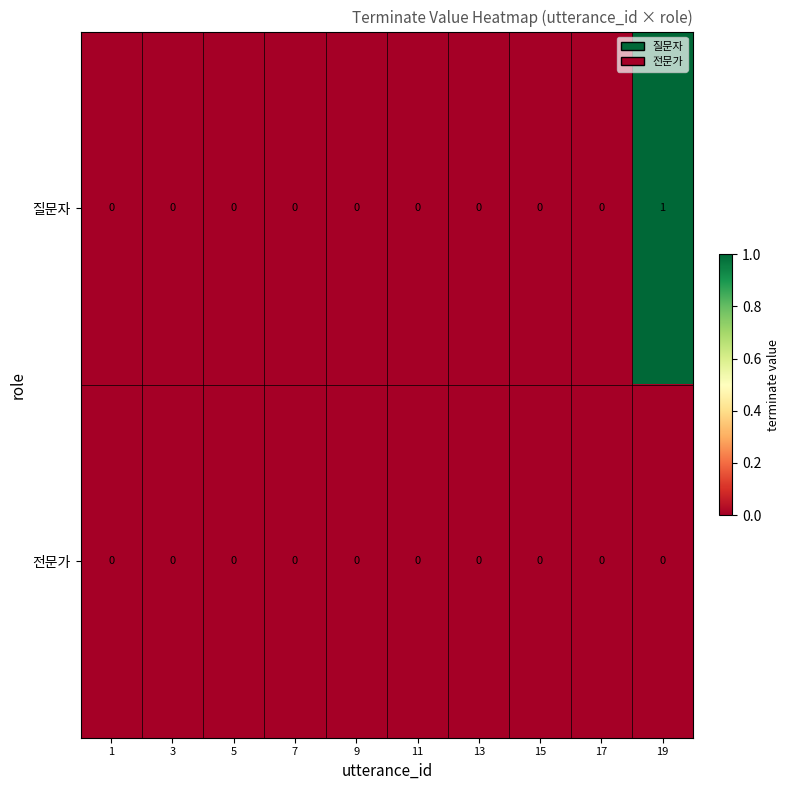

At which category is the sum across all series the highest?

19